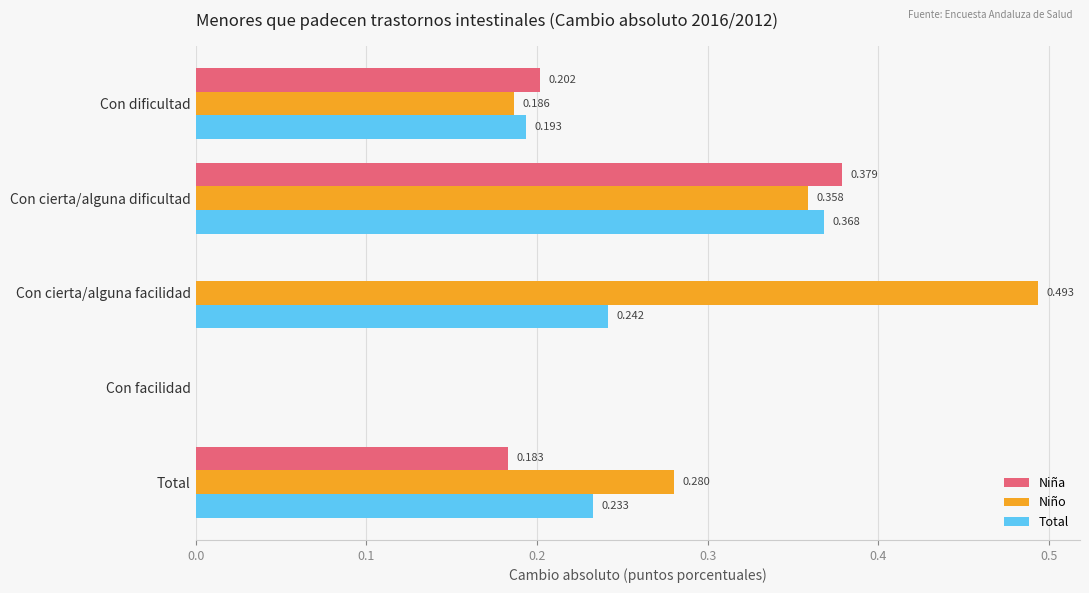

At which category is the sum across all series the highest?

Con cierta/alguna dificultad